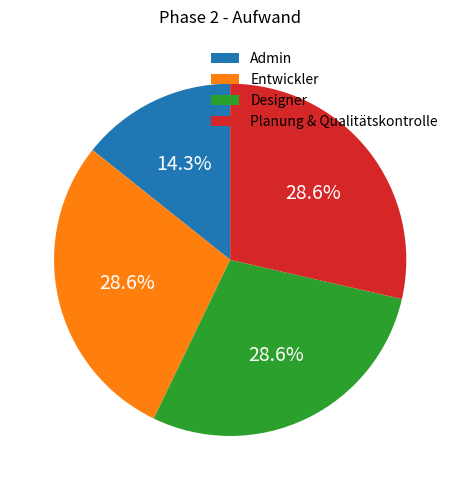

To the nearest percent, what percentage of the pie is Designer?

29%